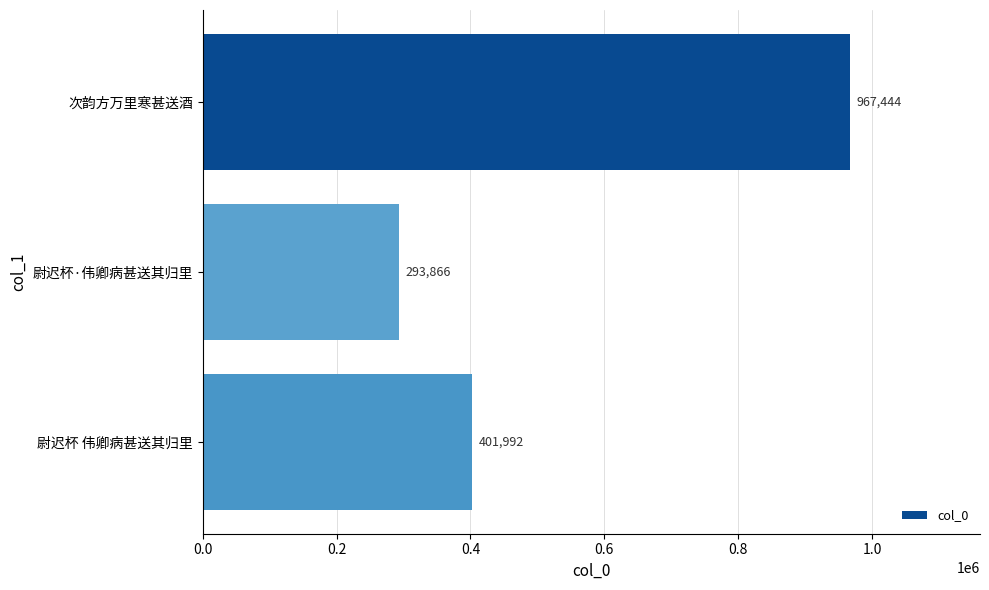

Reading bottom to top, what are all the values shown in this chart?

尉迟杯 伟卿病甚送其归里=401992	尉迟杯·伟卿病甚送其归里=293866	次韵方万里寒甚送酒=967444